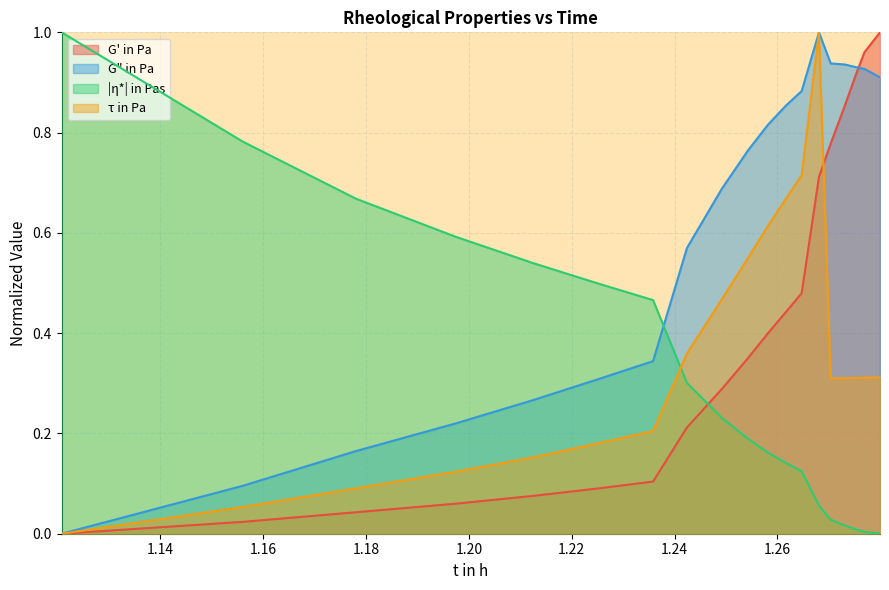

Which series ends up on top after the final intersection of |η*| in Pas and τ in Pa?

τ in Pa